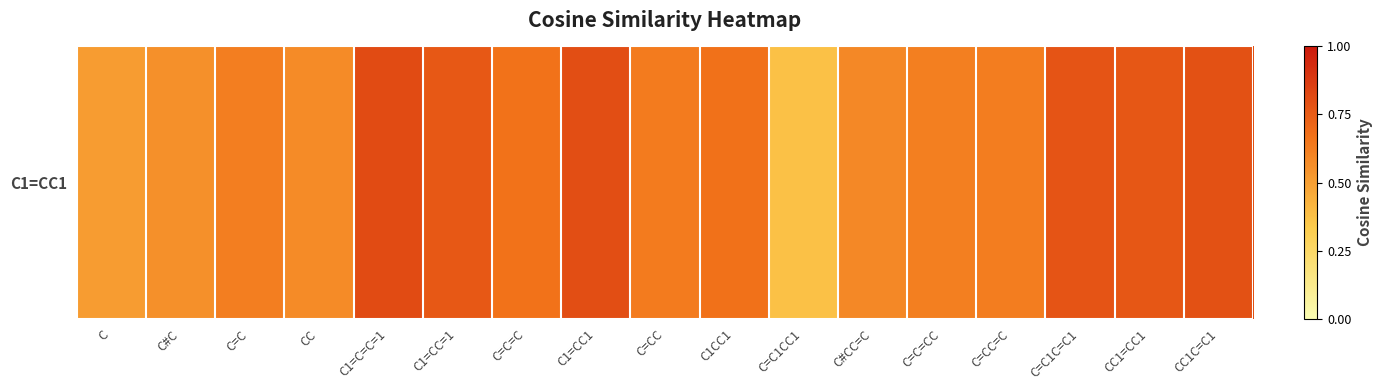

Reading right to left, what are all the values shown in this chart?

CC1C=C1=0.8	CC1=CC1=0.8	C=C1C=C1=0.8	C=CC=C=0.6	C=C=CC=0.6	C#CC=C=0.6	C=C1CC1=0.4	C1CC1=0.7	C=CC=0.6	C1=CC1=0.8	C=C=C=0.7	C1=CC=1=0.8	C1=C=C=1=0.8	CC=0.6	C=C=0.6	C#C=0.6	C=0.5